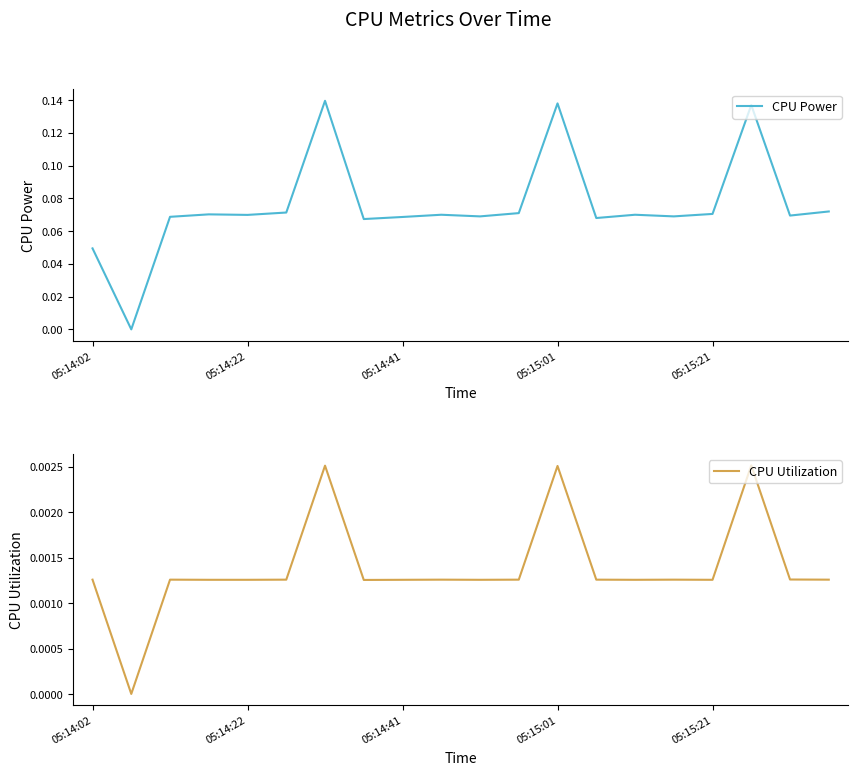

How many positive values does the CPU Utilization series have?

19